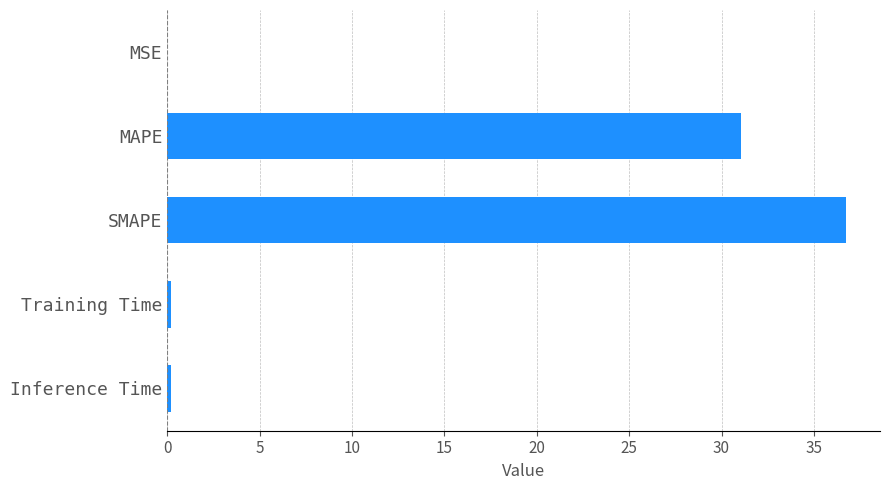

Which has a higher value, MAPE or MSE?

MAPE